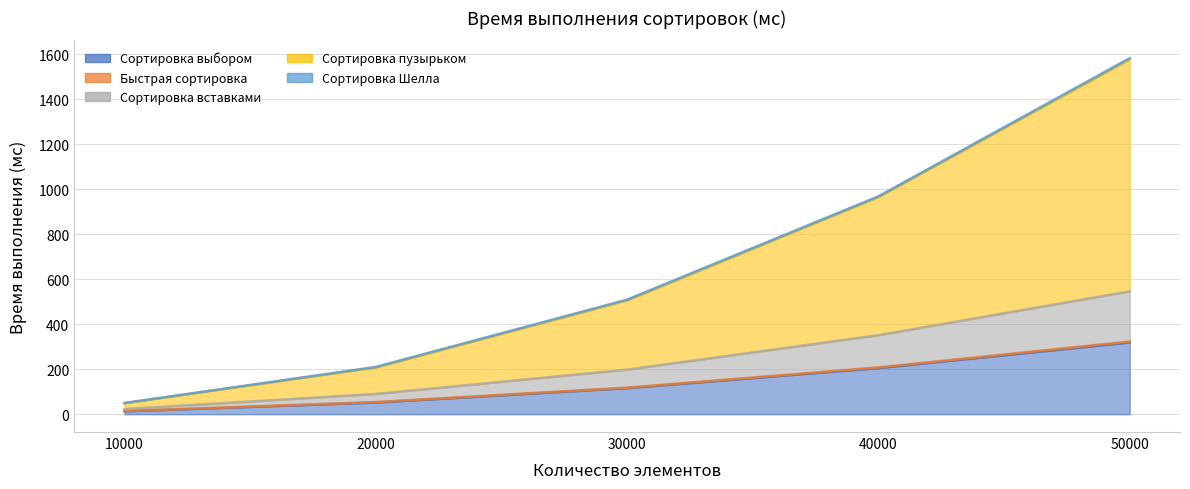

What is the value of the Сортировка вставками point at the 4th from the left?

351